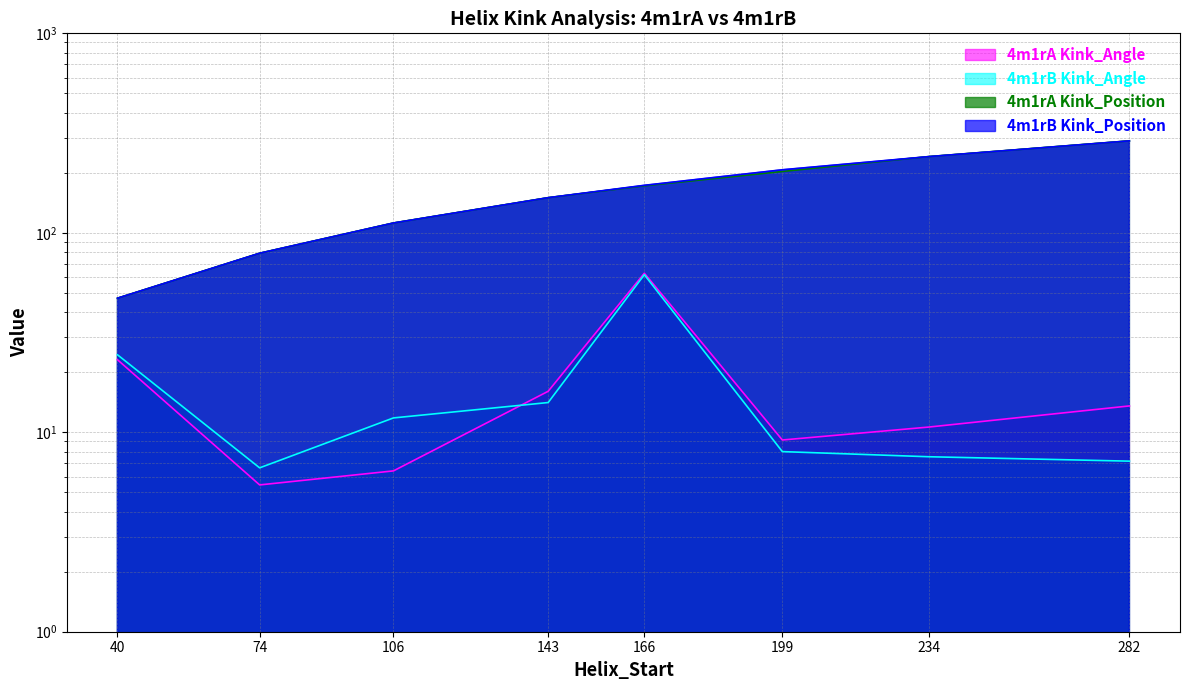

List the labels in order of 4m1rB Kink_Position value, smallest first.

40, 74, 106, 143, 166, 199, 234, 282